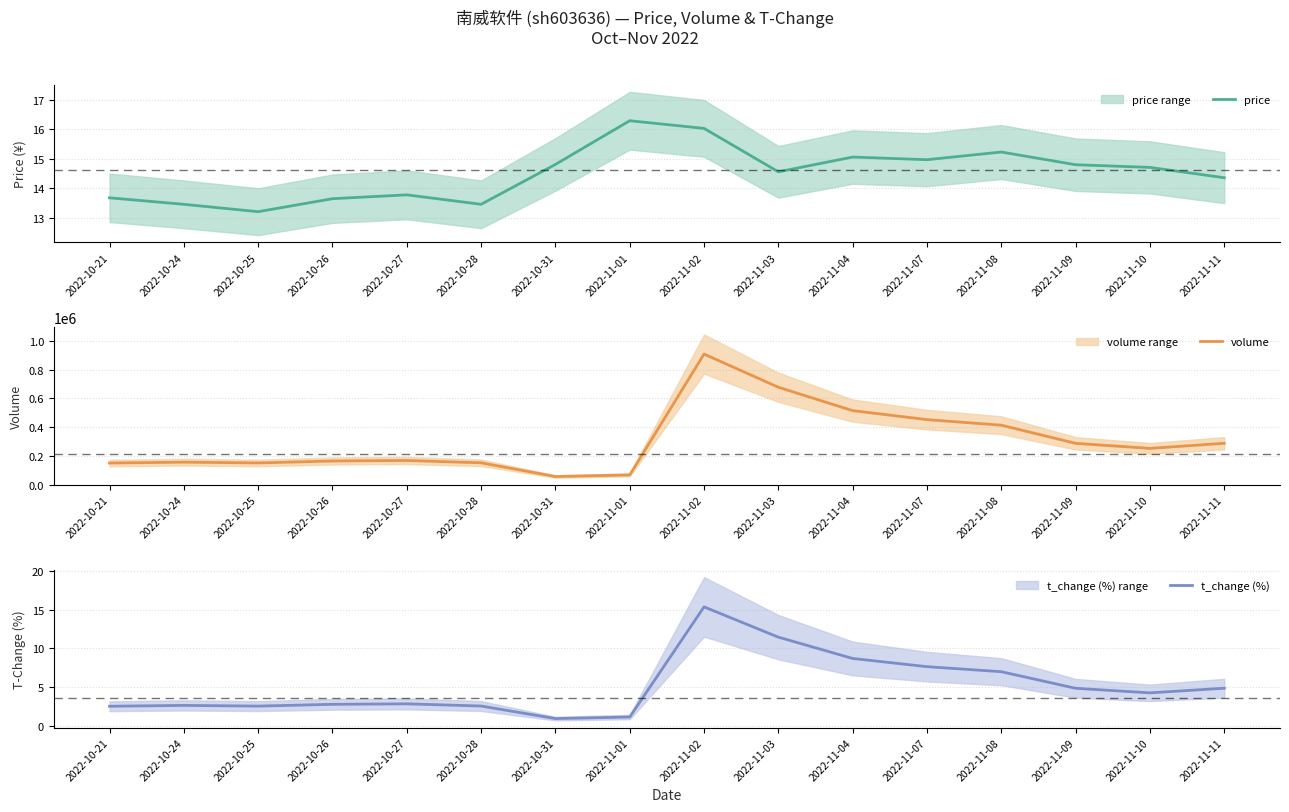

At which label is volume closest to 481595?

2022-11-07